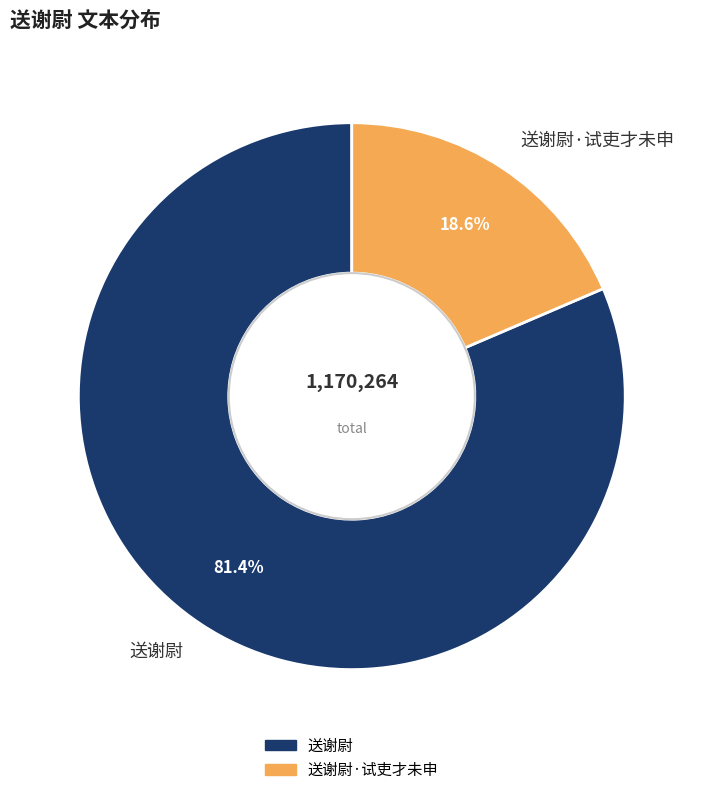

How many segments does this pie chart have?

2